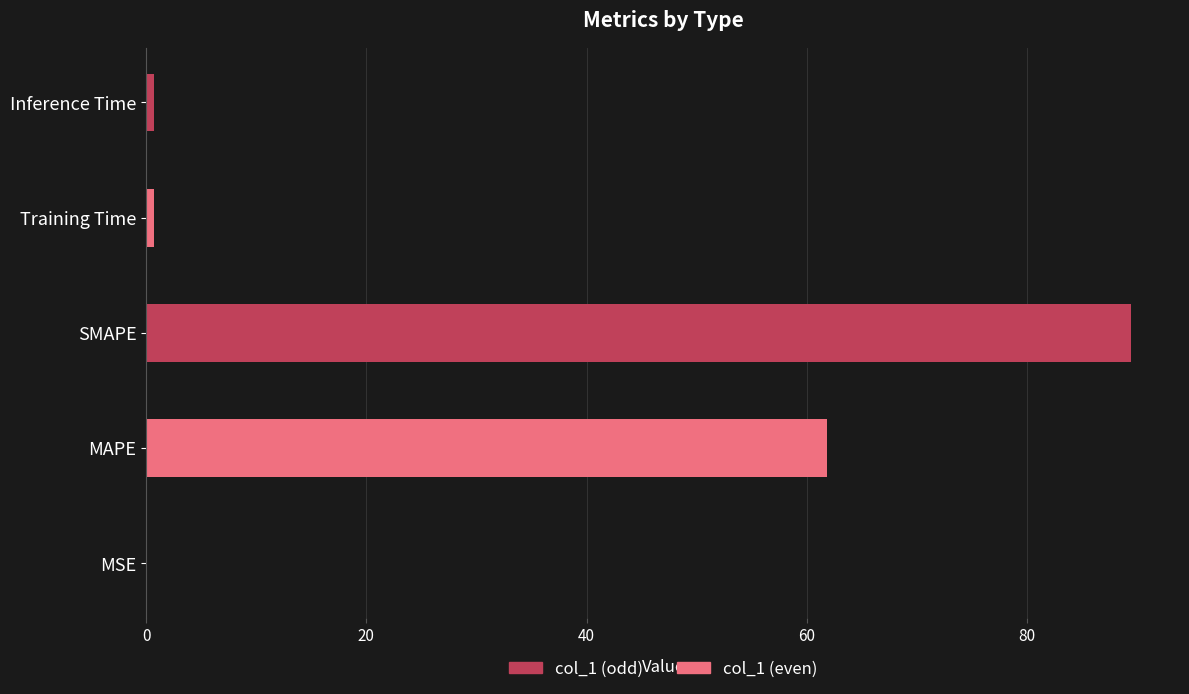

Where is the data nearest to the value 44?

MAPE